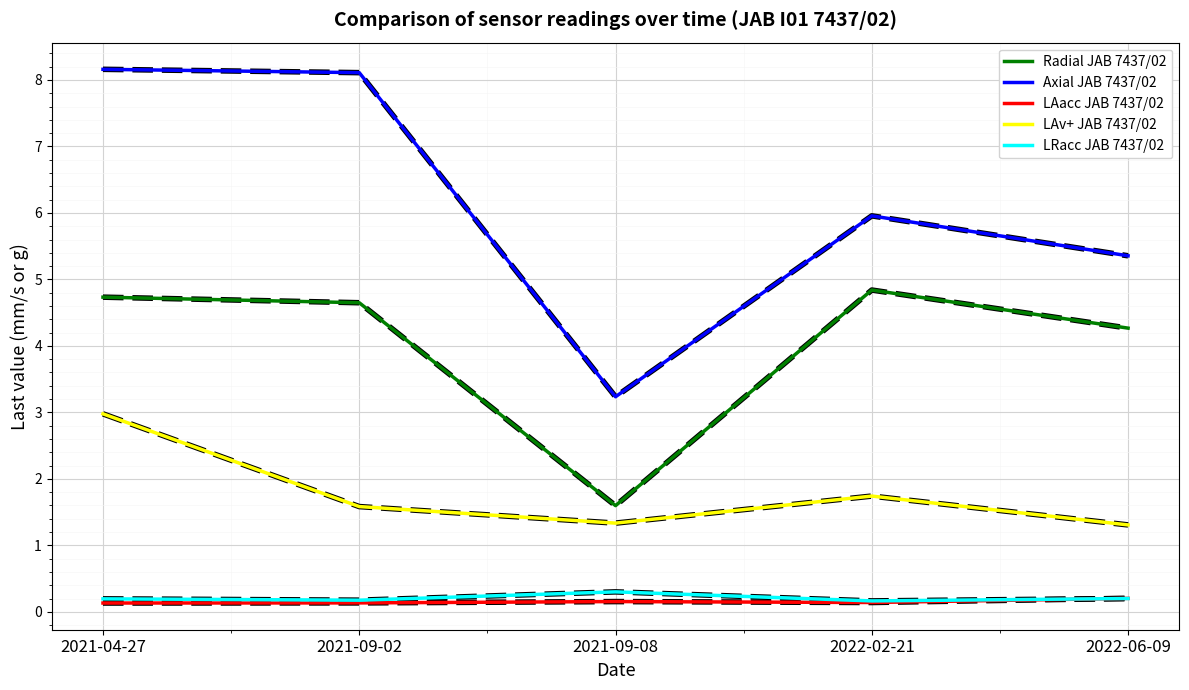

True or false: Axial JAB 7437/02 has a value of 5.4 at 2021-04-27.

False